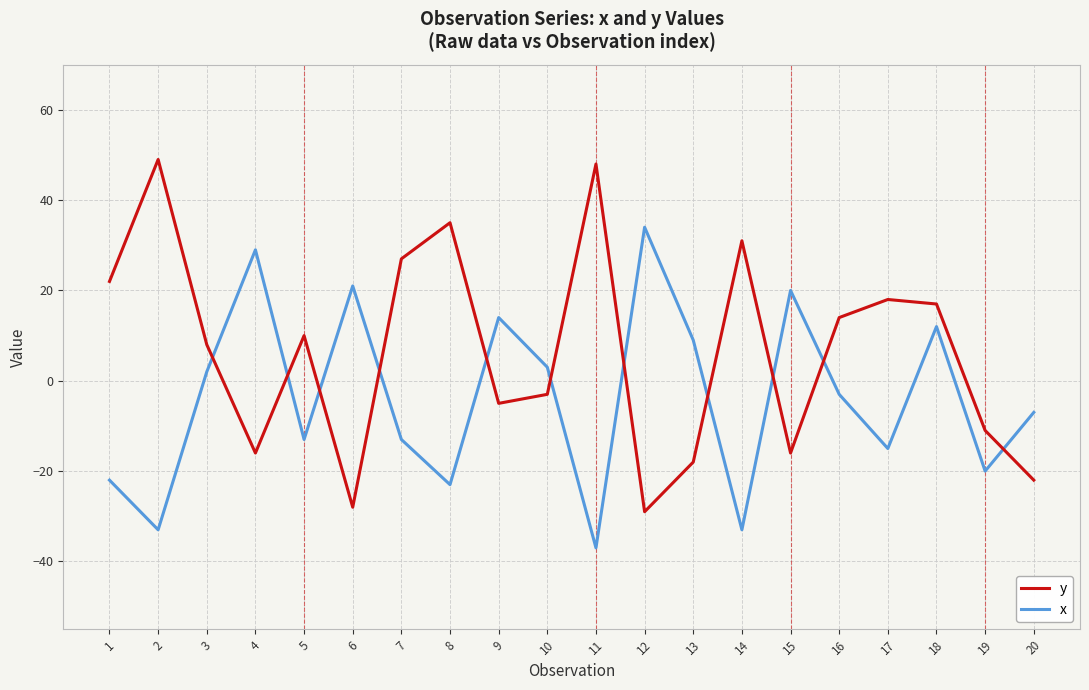

How many interior local valleys does the y series have?

5